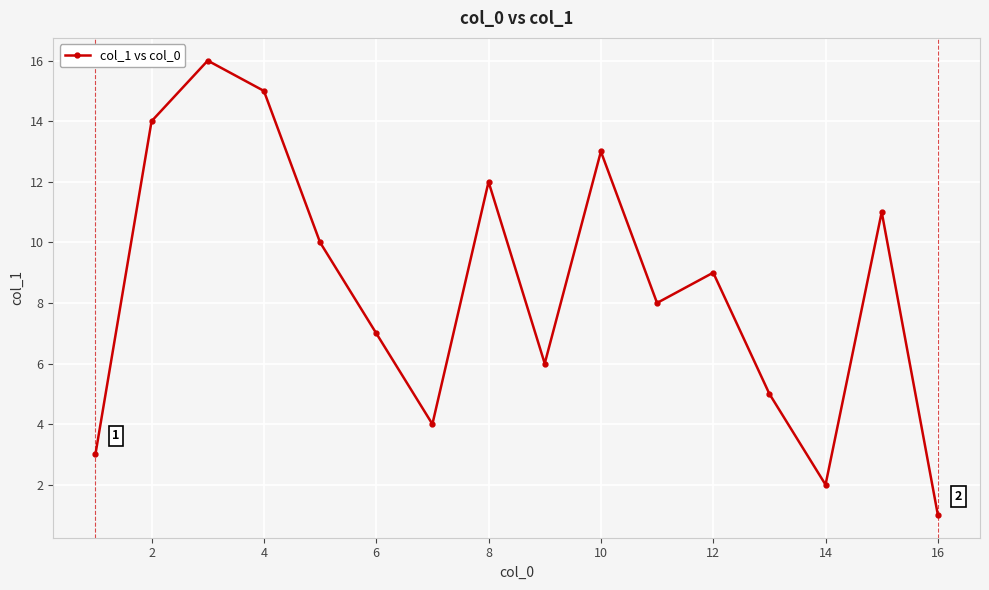

How many points are lower than both their immediate neighbors (excluding endpoints)?

4